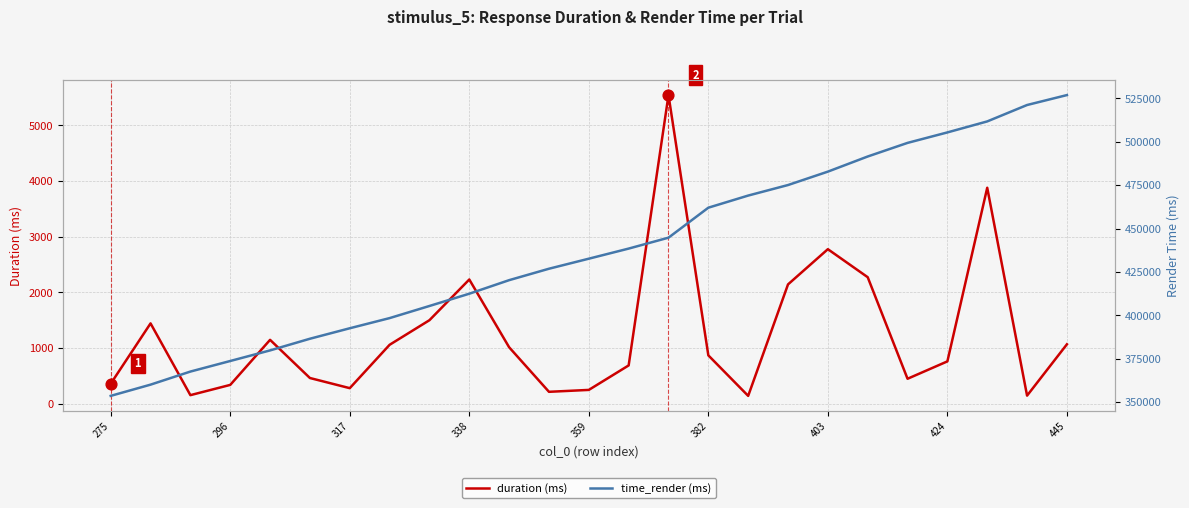

Which series has the widest spread of Y values?

time_render (ms)